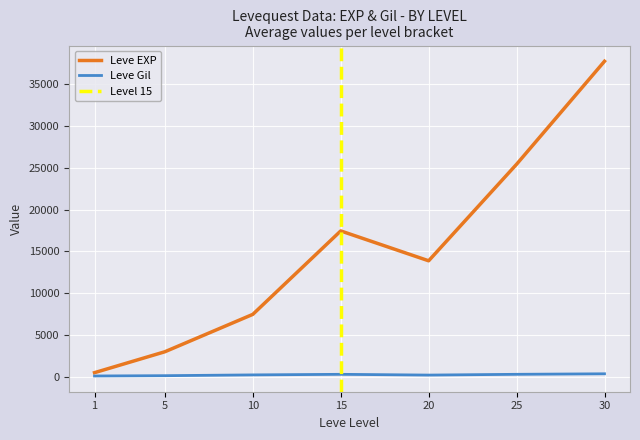

The value of Leve EXP at 5 is 1378.9. True or false?

False